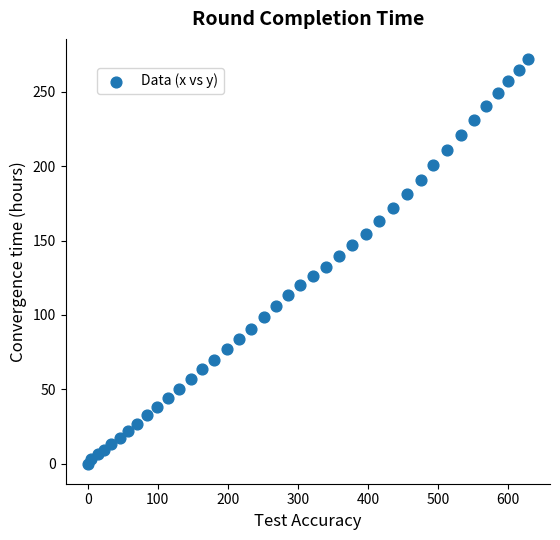

What is the range of Y values (max minus min)?

272.1